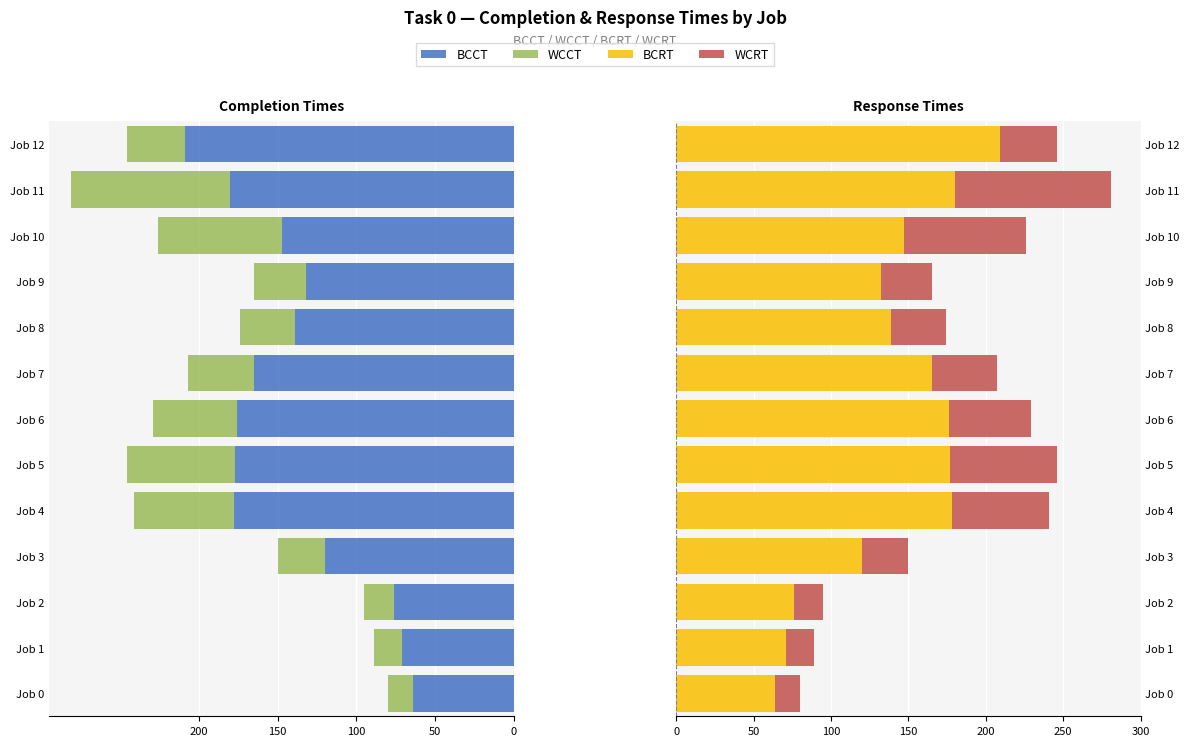

At which label is BCRT closest to 136?

Job 8